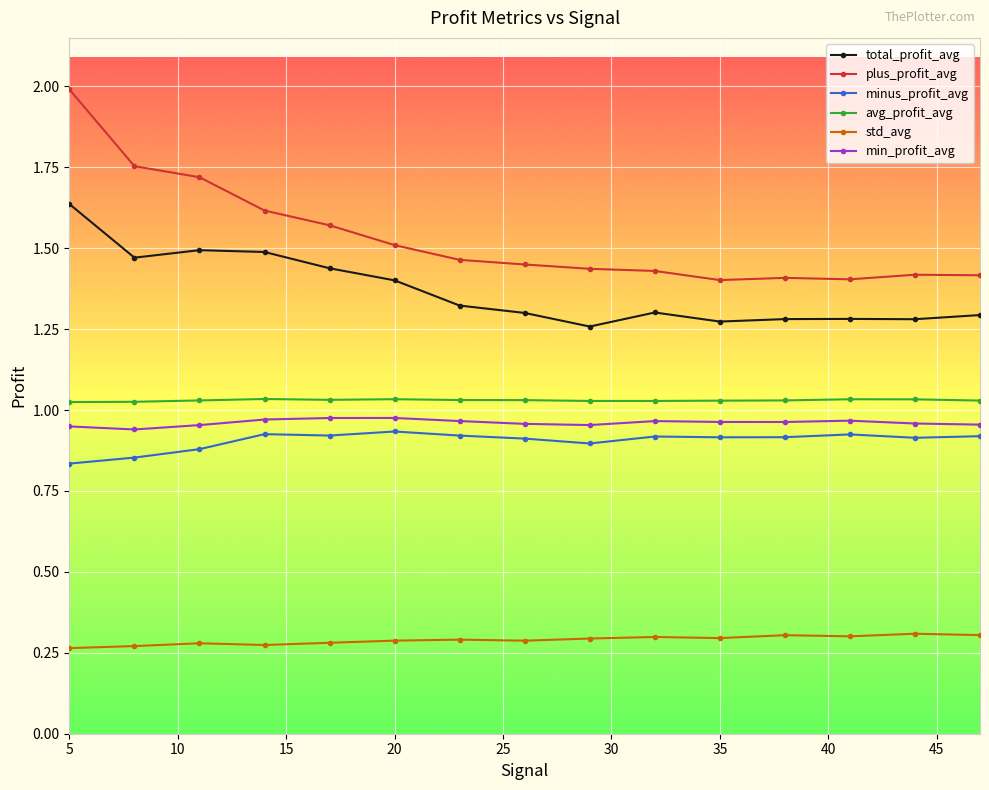

How many minus_profit_avg values are between 0 and 1?

15